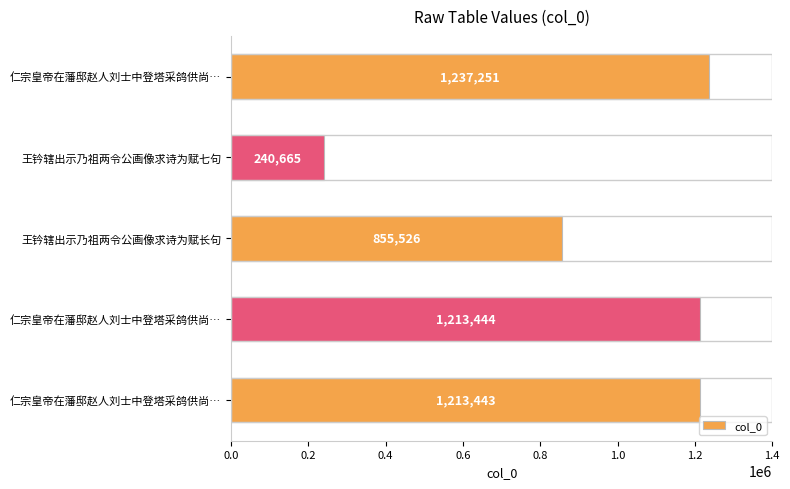

Count the number of categories in the chart.

5